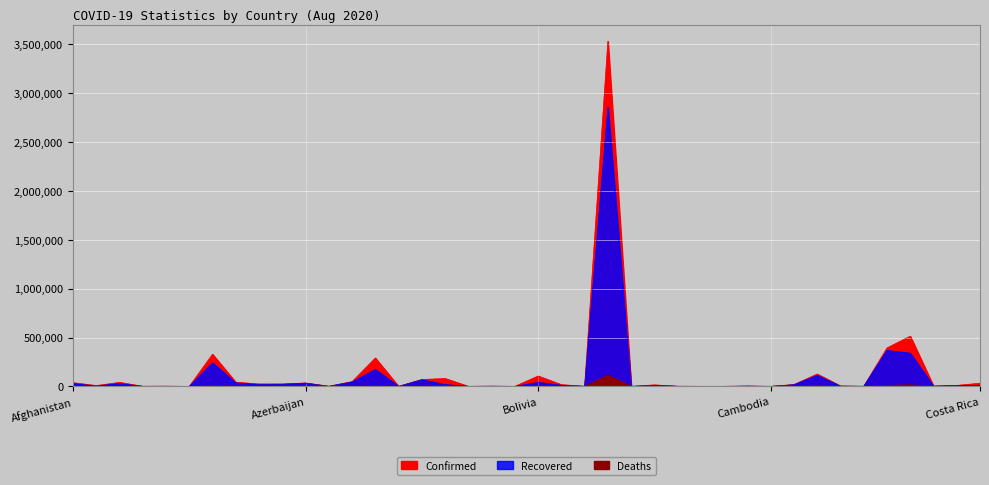

Is the value of Confirmed at Brazil greater than the value of Deaths at Antigua and Barbuda?

Yes